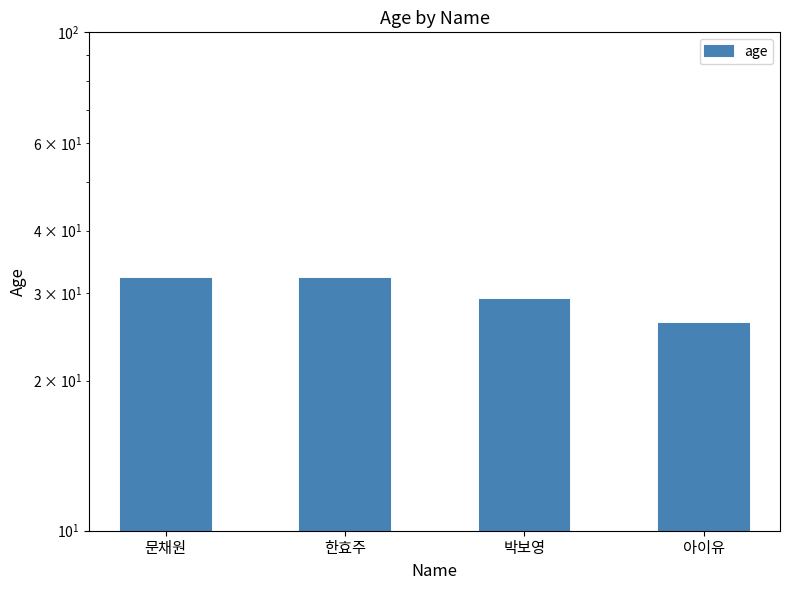

What is the value of the 4th bar from the left?

26